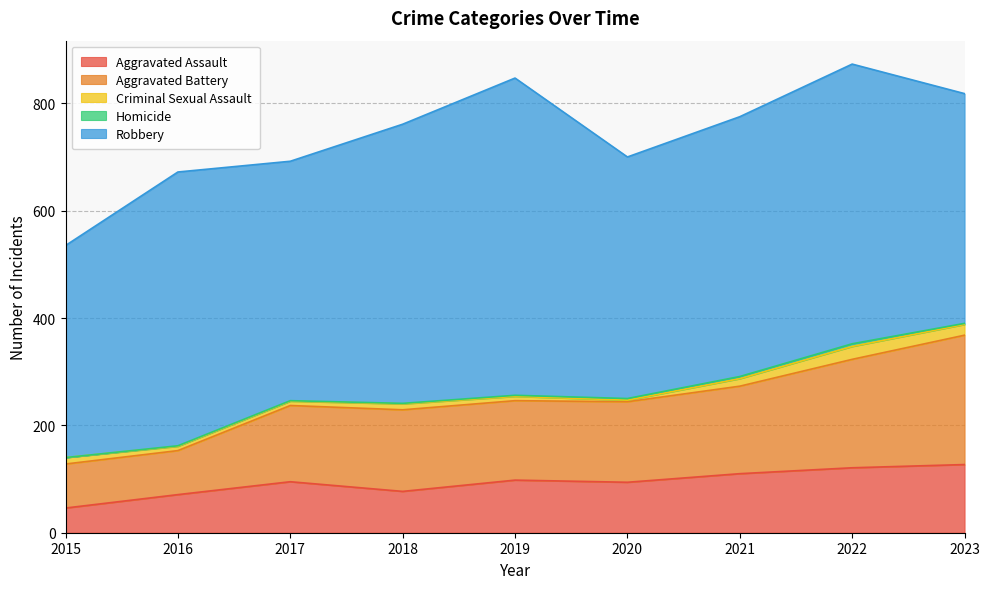

Which series has the largest range (max minus min)?

Robbery